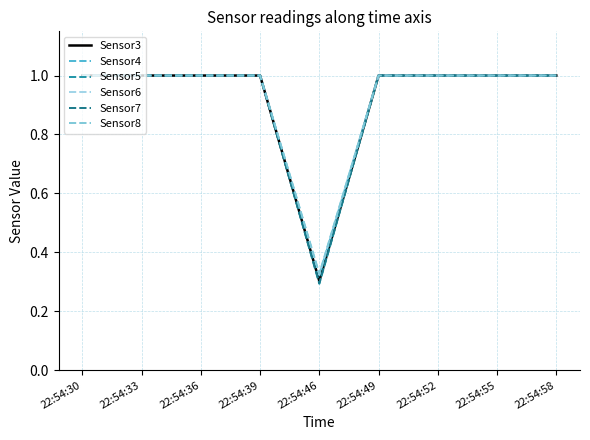

How many lines are shown in the chart?

6